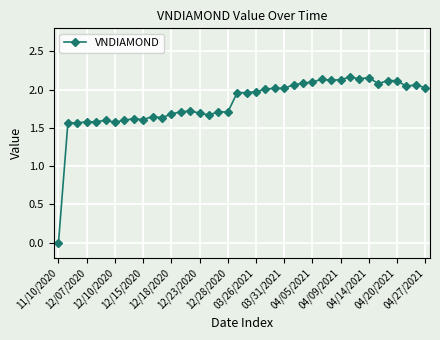

How many data points are less than 1?

1